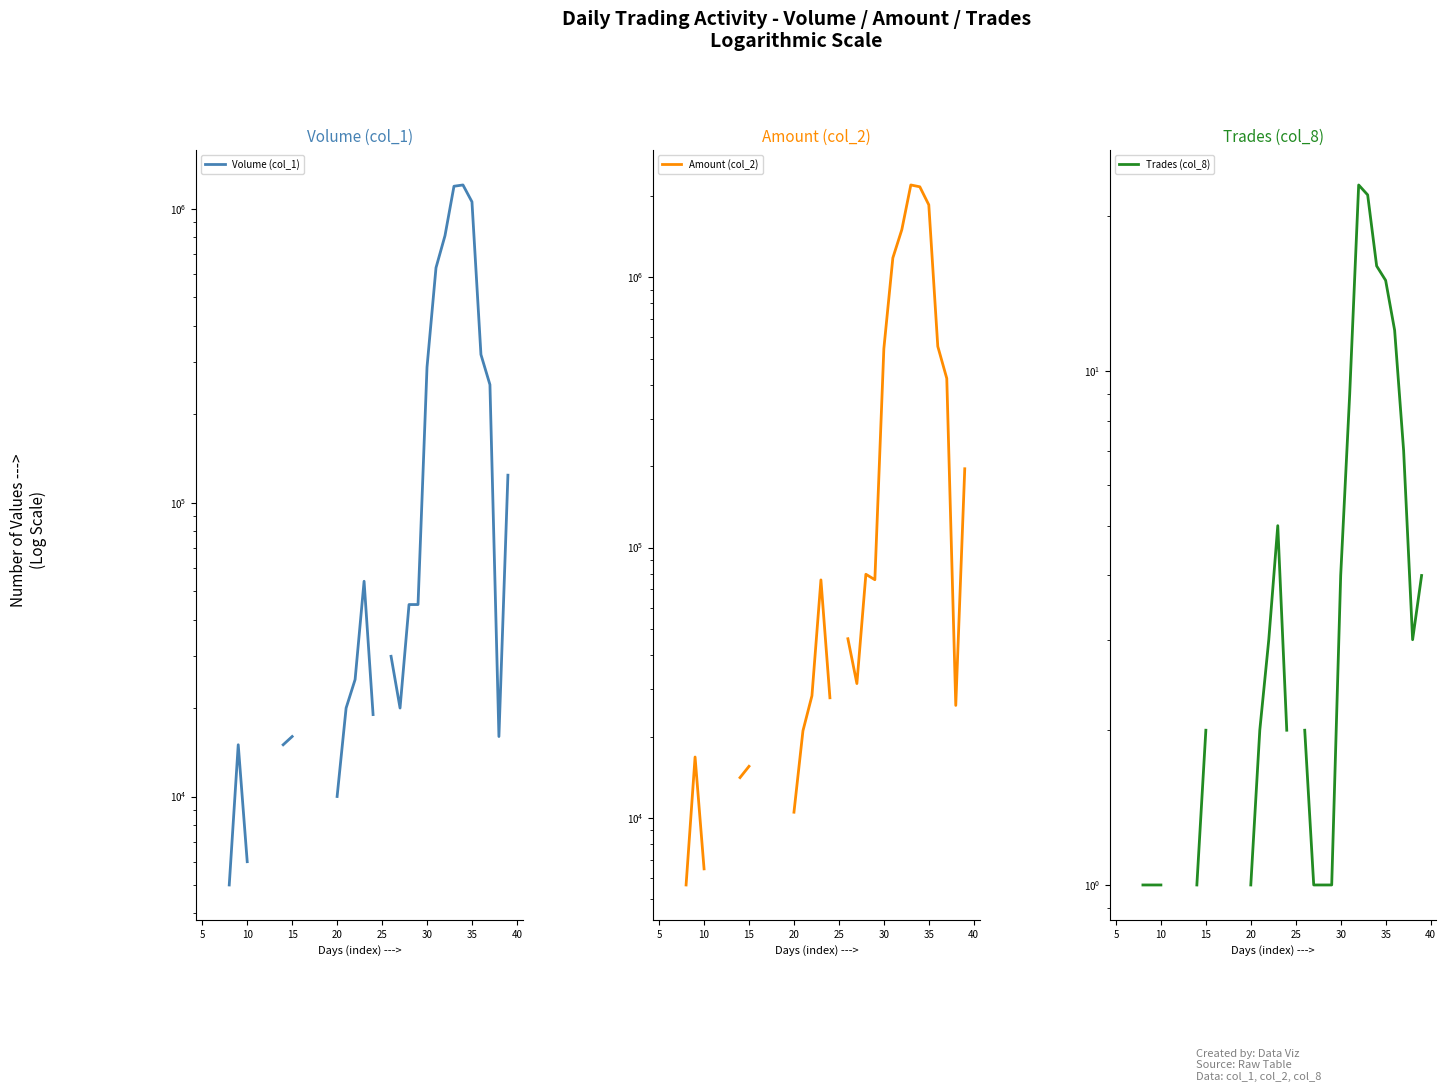

Count the number of categories in the chart.

40